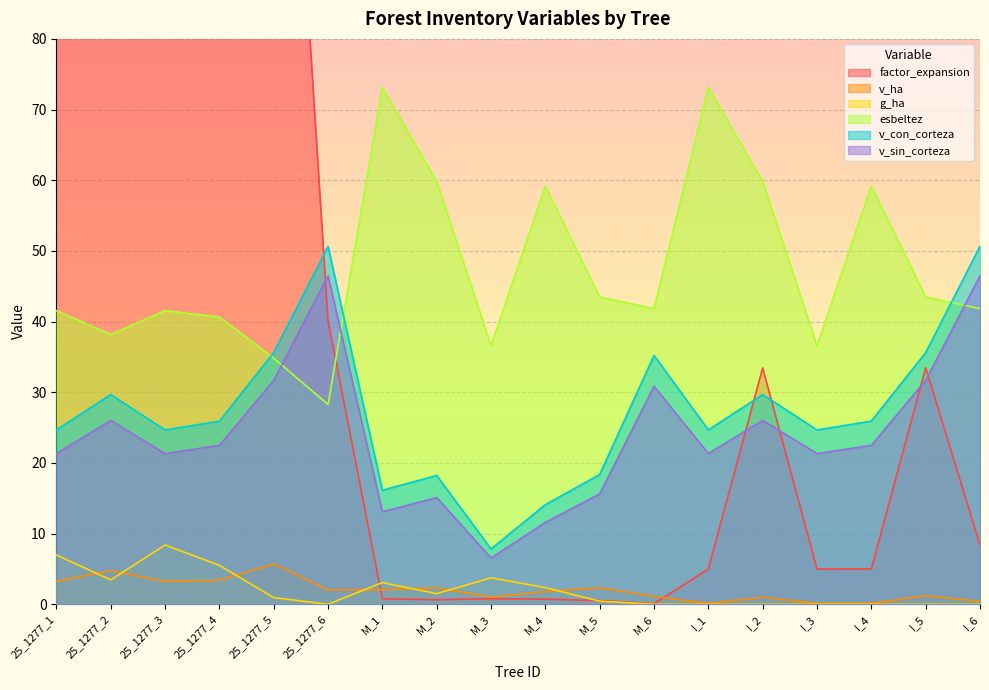

Reading left to right, extract all data points from this chart.

factor_expansion: 131.5	160.1	131.5	131.6	160.3	40.1	0.8	0.6	0.8	0.7	0.5	0.1	5.0	33.4	5.0	5.0	33.5	8.4
v_ha: 3.2	4.8	3.2	3.4	5.7	2.0	2.0	2.3	1.0	1.8	2.3	1.1	0.1	1.0	0.1	0.1	1.2	0.4
g_ha: 7.0	3.4	8.4	5.5	0.9	0.0	3.1	1.5	3.7	2.4	0.4	0.0	0.0	0.0	0.0	0.0	0.0	0.0
esbeltez: 41.5	38.2	41.5	40.6	34.8	28.3	73.2	59.8	36.6	59.2	43.5	41.8	73.2	59.8	36.6	59.2	43.5	41.8
v_con_corteza: 24.7	29.7	24.7	25.9	35.6	50.6	16.1	18.2	7.8	14.1	18.4	35.2	24.7	29.7	24.7	25.9	35.6	50.6
v_sin_corteza: 21.3	26.0	21.3	22.5	31.7	46.5	13.1	15.1	6.5	11.6	15.6	30.8	21.3	26.0	21.3	22.5	31.7	46.5